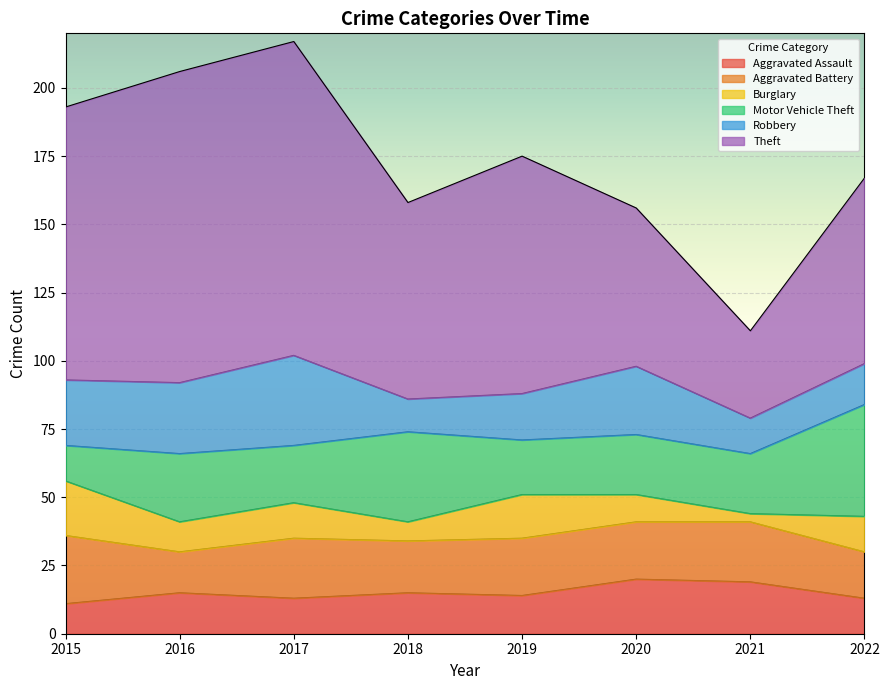

Which series changed the most between 2016 and 2019?

Theft